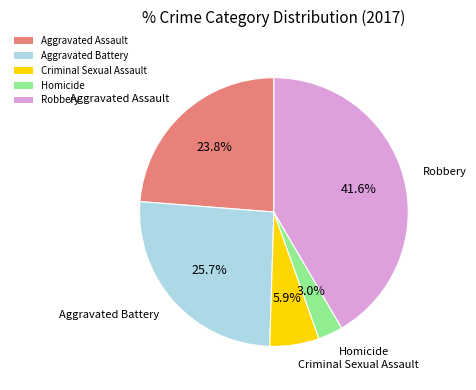

To the nearest percent, what is the difference between the largest and smallest slice percentages?

39%